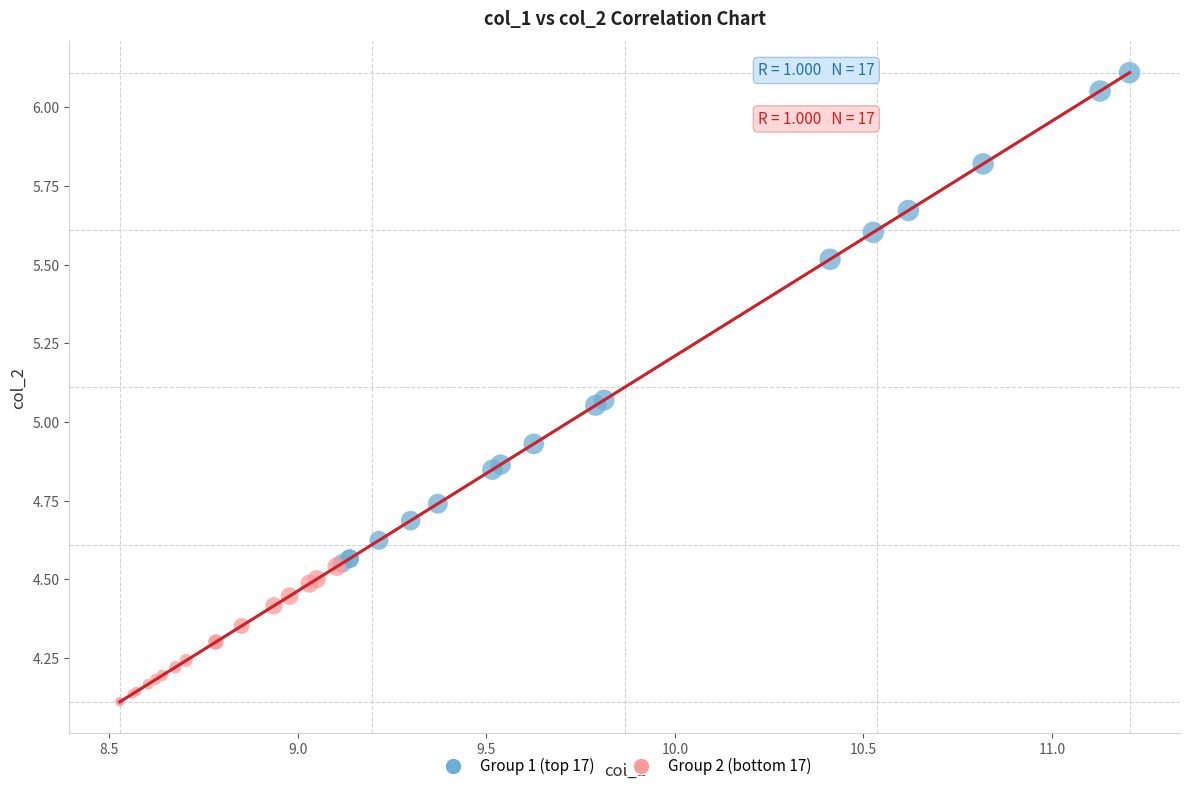

What are all the series names shown in the legend?

Group 1 (top 17), Group 2 (bottom 17)